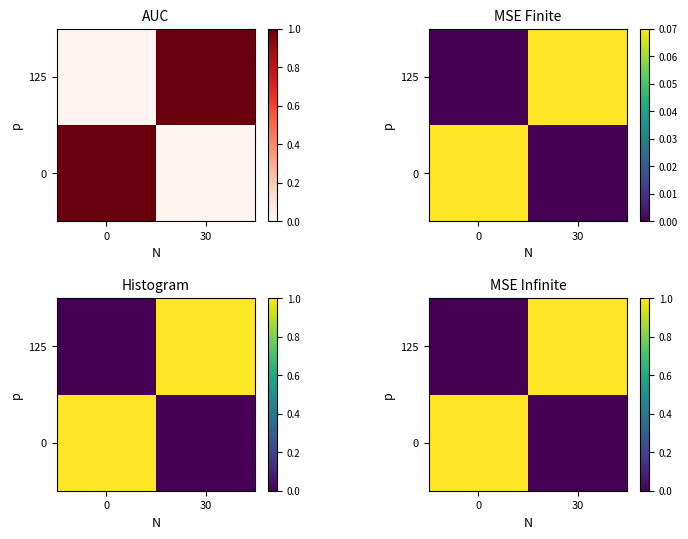

What is the total value across all series at 30?

1.0